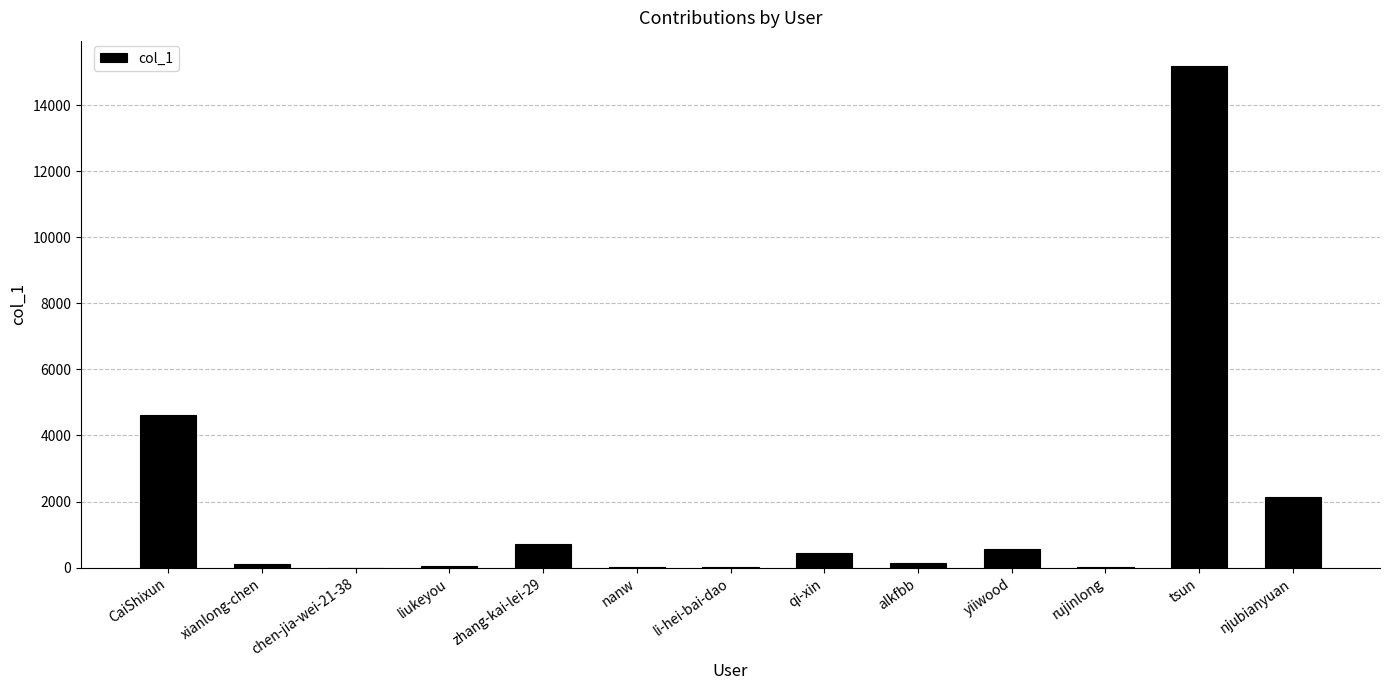

What is the change in value from yiiwood to tsun?

+14633